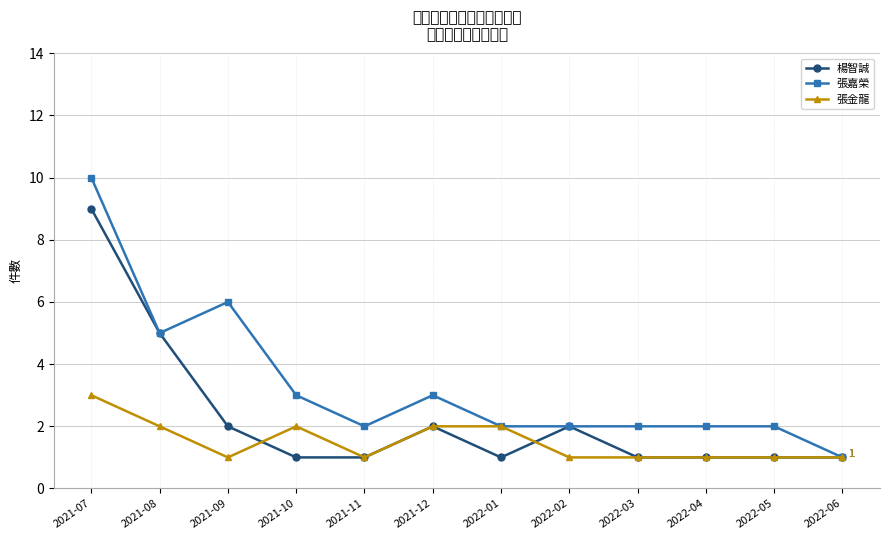

Rank the series by their average value, from highest to lowest.

張嘉榮, 楊智誠, 張金龍